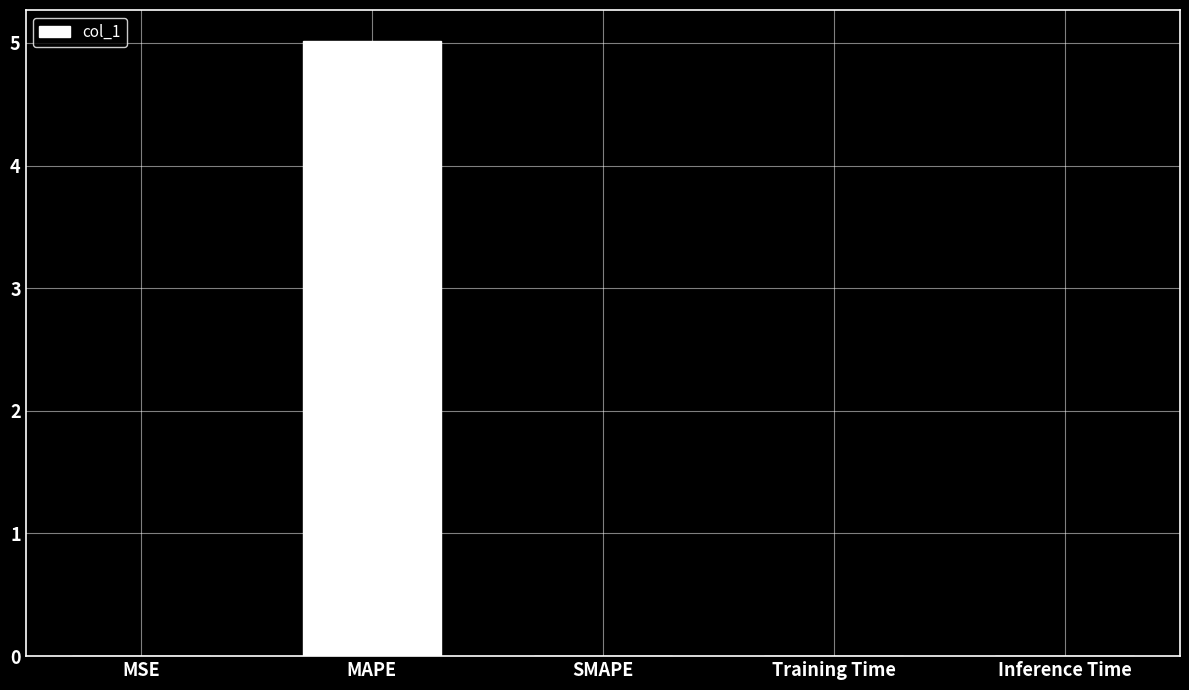

The value at SMAPE is 0.0. True or false?

True